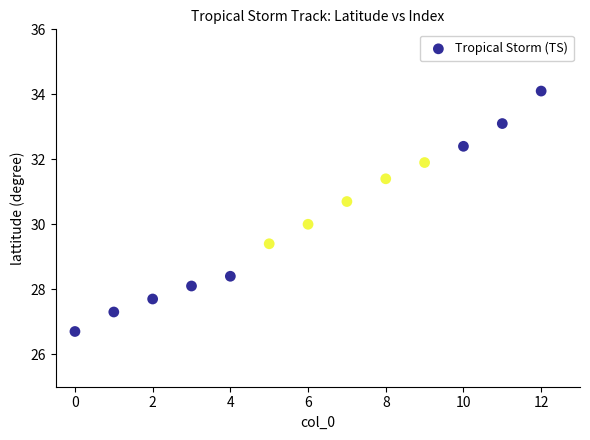

What is the range of Y values (max minus min)?

7.4